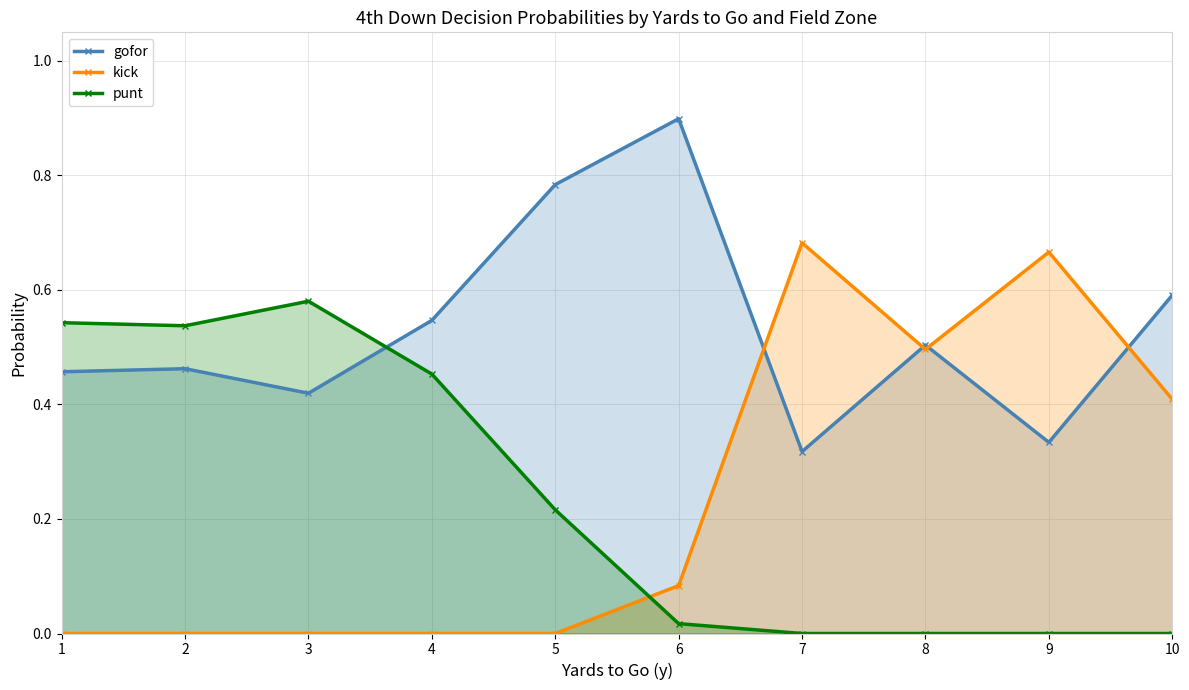

At which category is the sum across all series the highest?

1